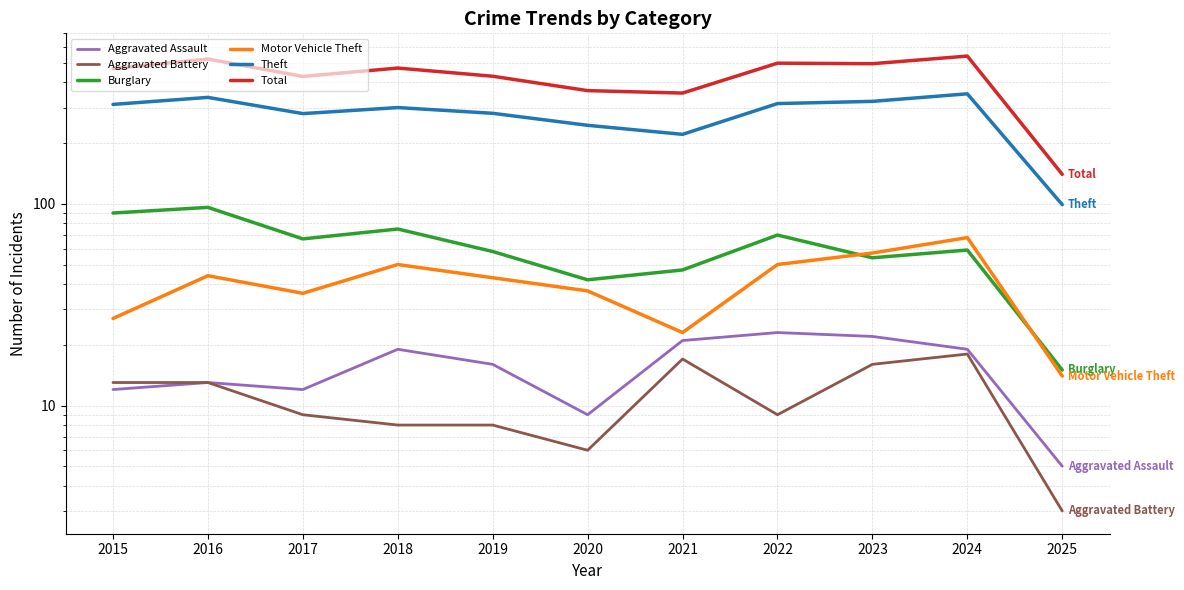

How many lines are shown in the chart?

6